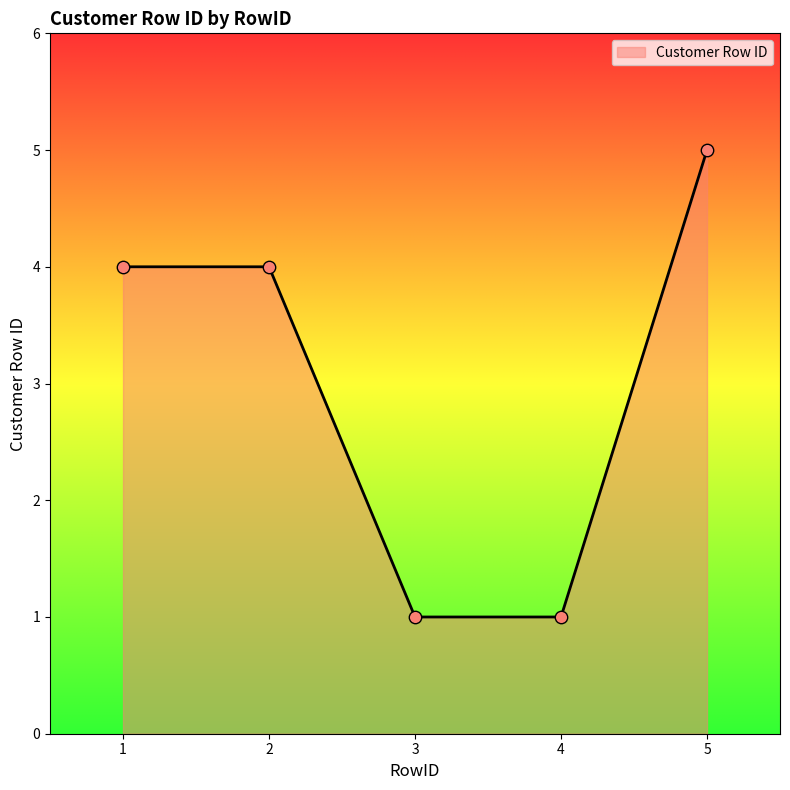

What is the ratio of the value at 1 to the value at 2?

1.0